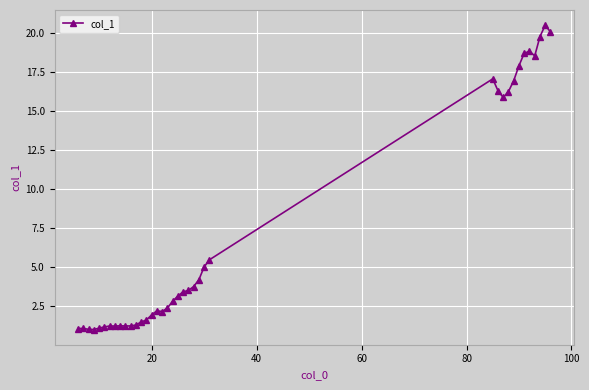

What is the greatest value displayed?

20.5